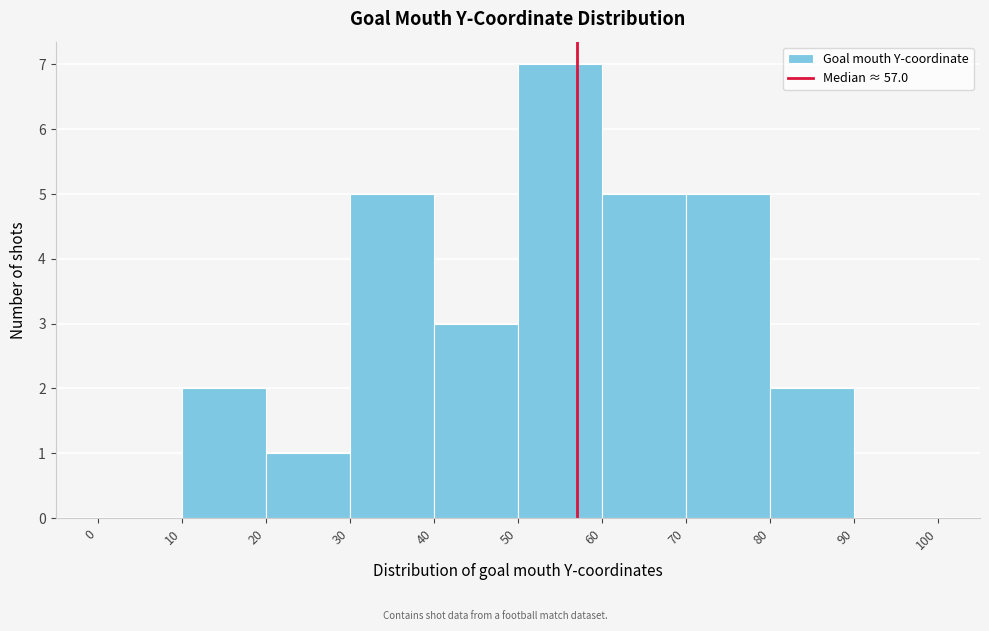

How tall is the bar that spans 60 to 70 on the x-axis? The values are not printed on the chart, so give them approximately, as read against the axis.

5